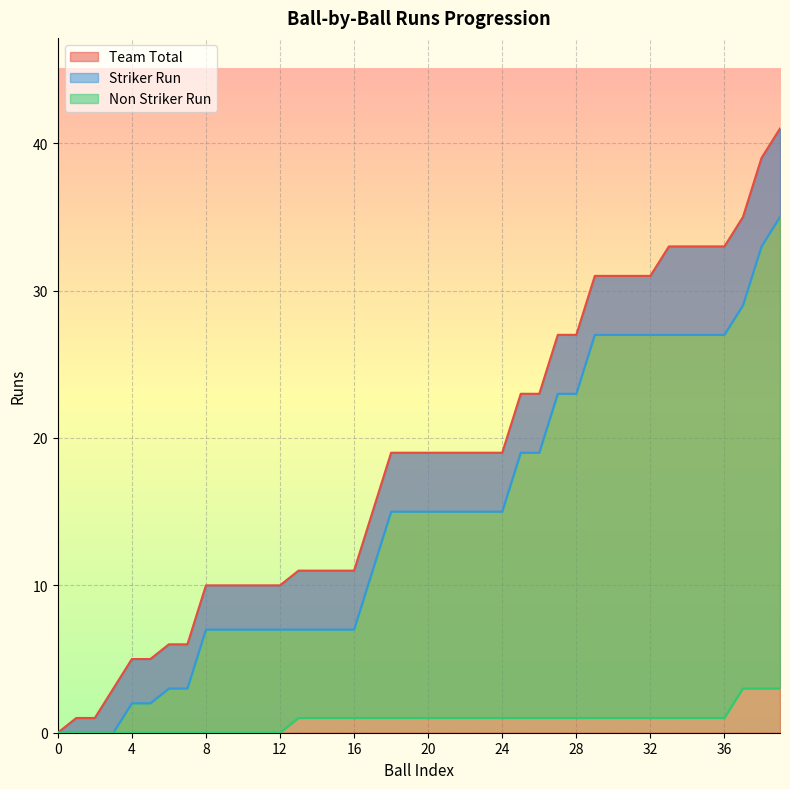

True or false: Team Total and Non Striker Run intersect in this chart.

False